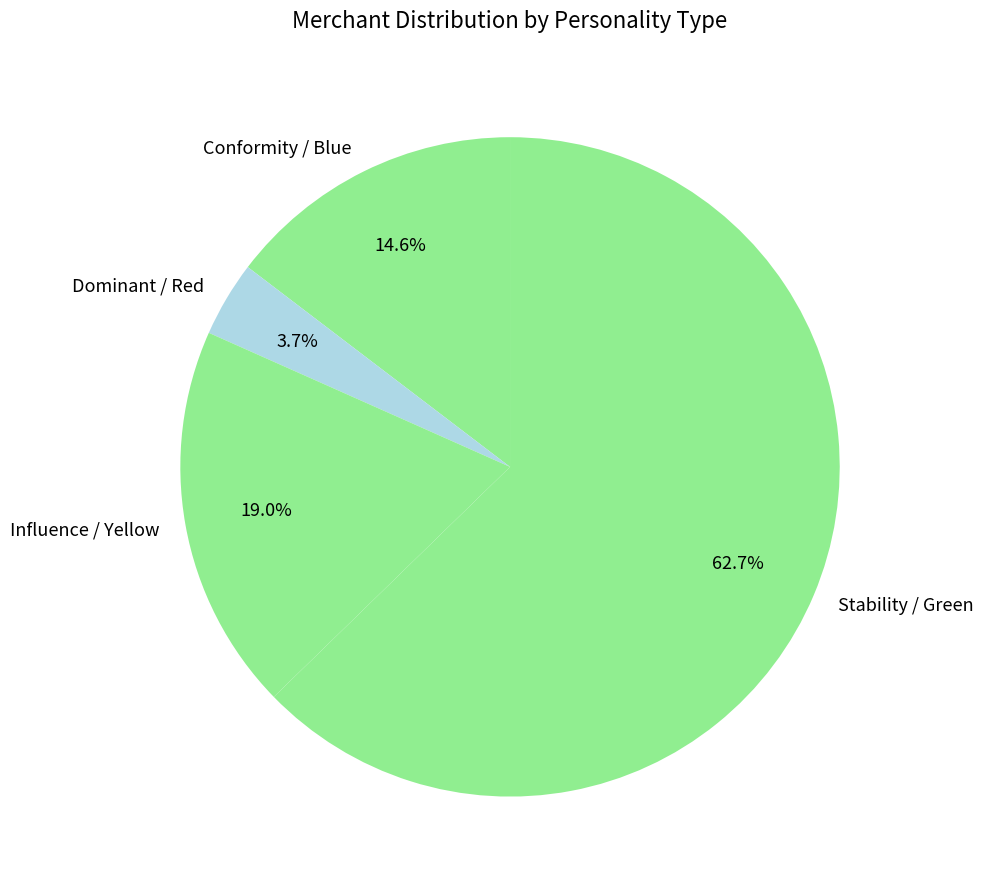

To the nearest percent, what is the combined percentage of Conformity / Blue and Stability / Green?

77%